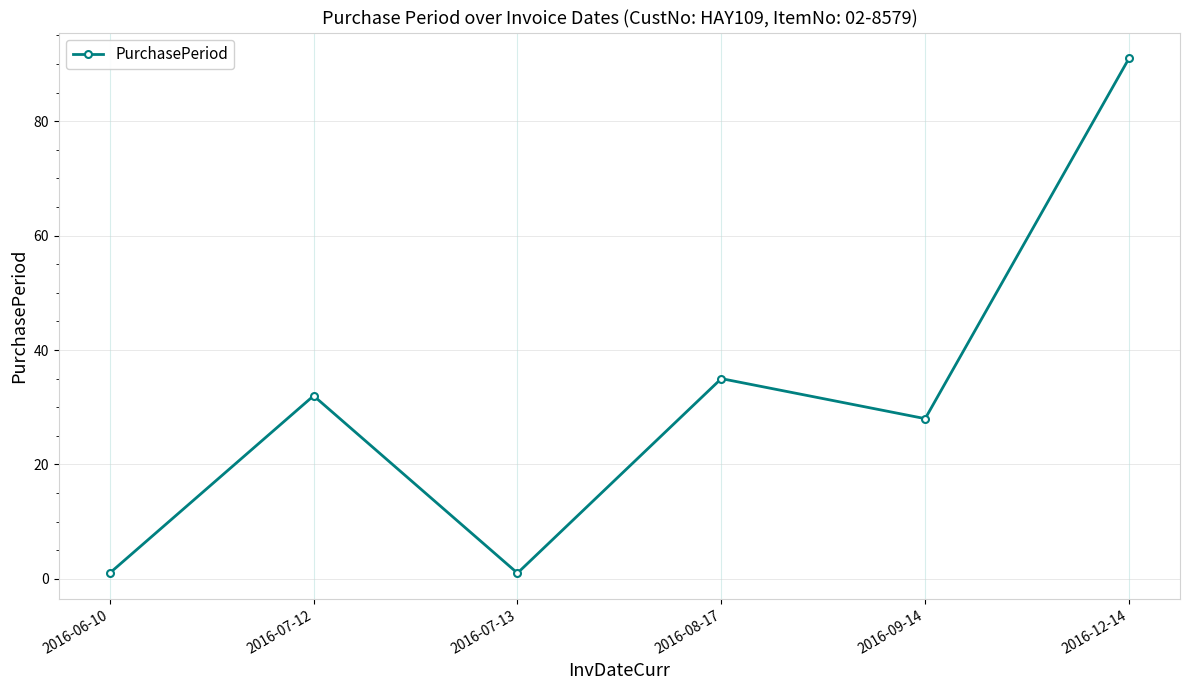

Reading right to left, what are all the values shown in this chart?

2016-12-14=91	2016-09-14=28	2016-08-17=35	2016-07-13=1	2016-07-12=32	2016-06-10=1